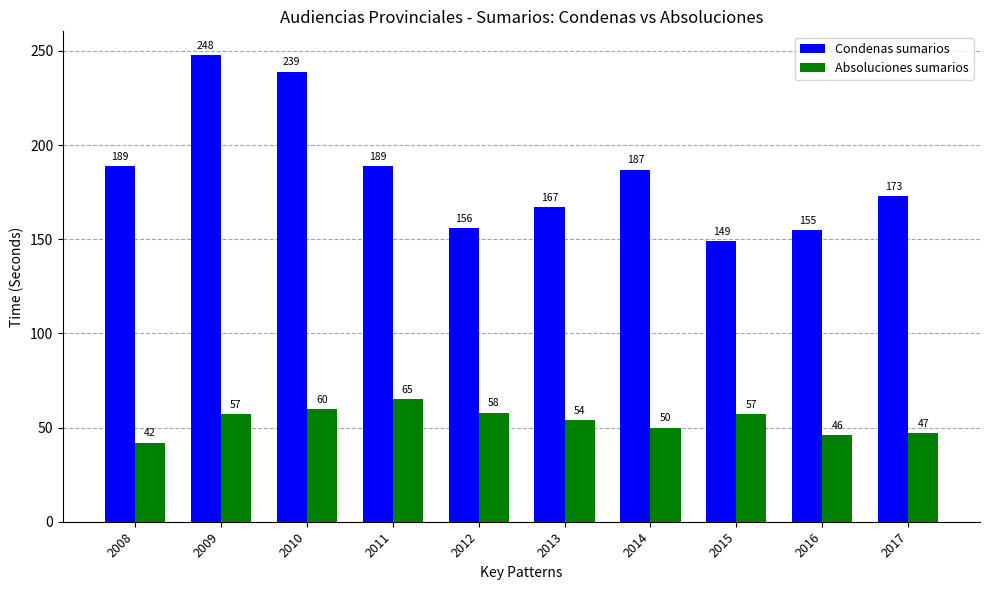

Which series changed the most between 2009 and 2011?

Condenas sumarios